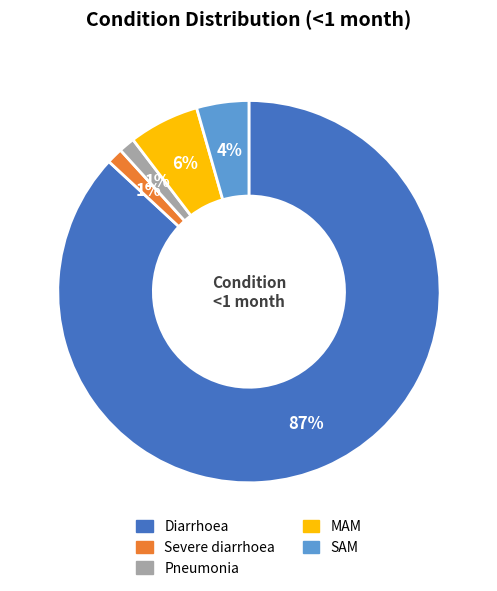

Which category accounts for the majority?

Diarrhoea